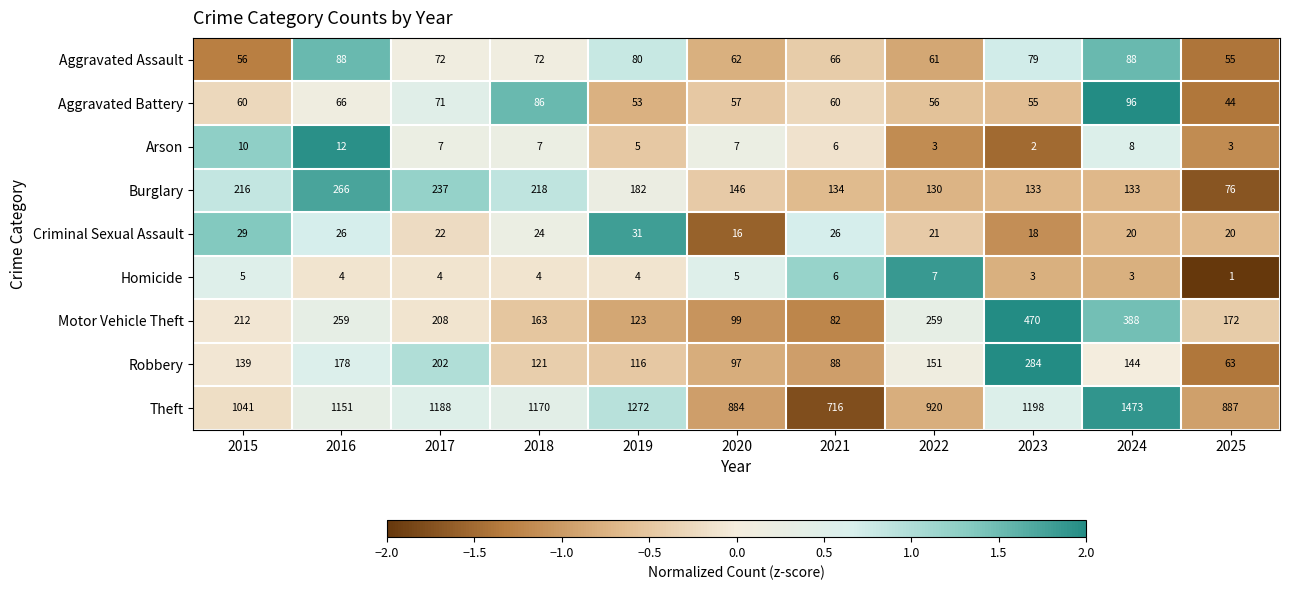

Which series changed the most between 2015 and 2022?

Theft